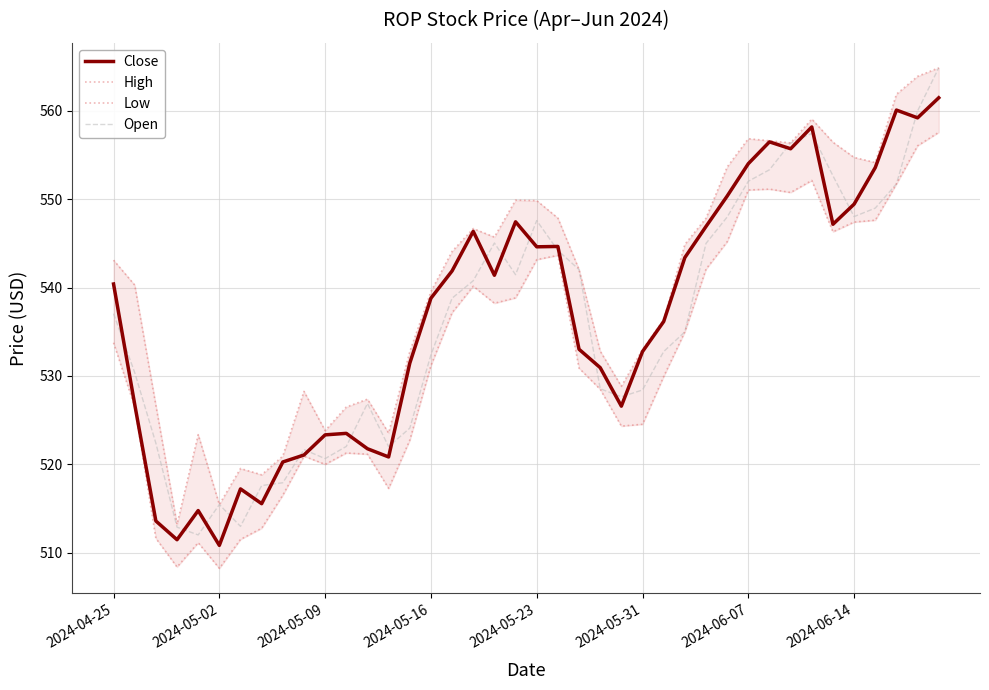

True or false: High and Open cross at least once.

False